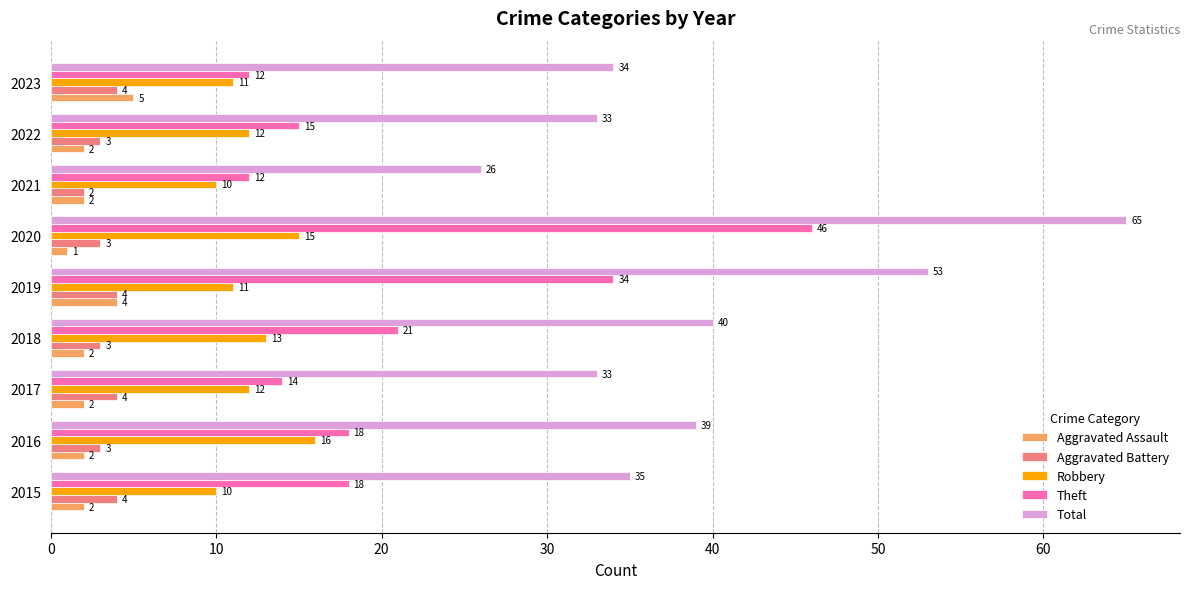

Which series changed the most between 2015 and 2019?

Total